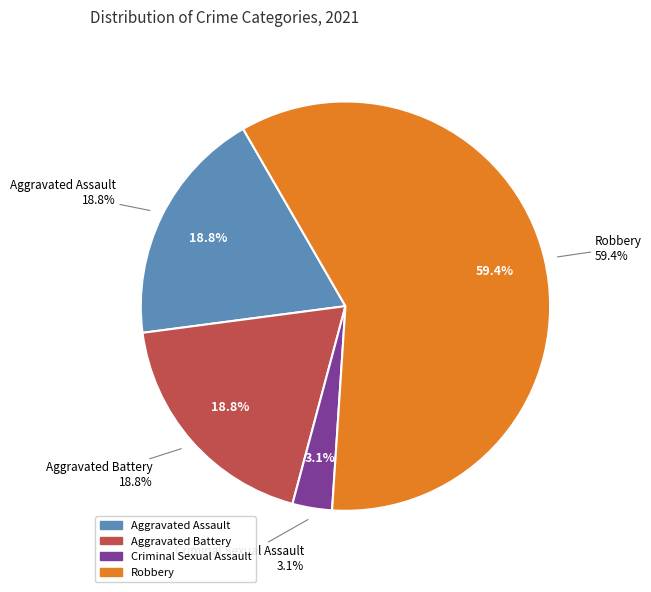

Approximately how many times larger is the value at Robbery compared to Criminal Sexual Assault?

19.0